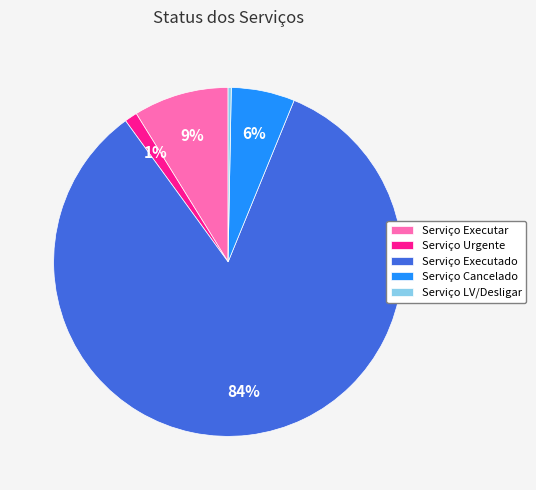

To the nearest percent, what percentage of the pie is Serviço Executado?

84%